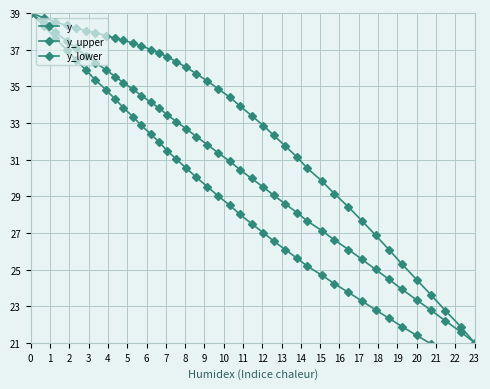

How many lines are shown in the chart?

3